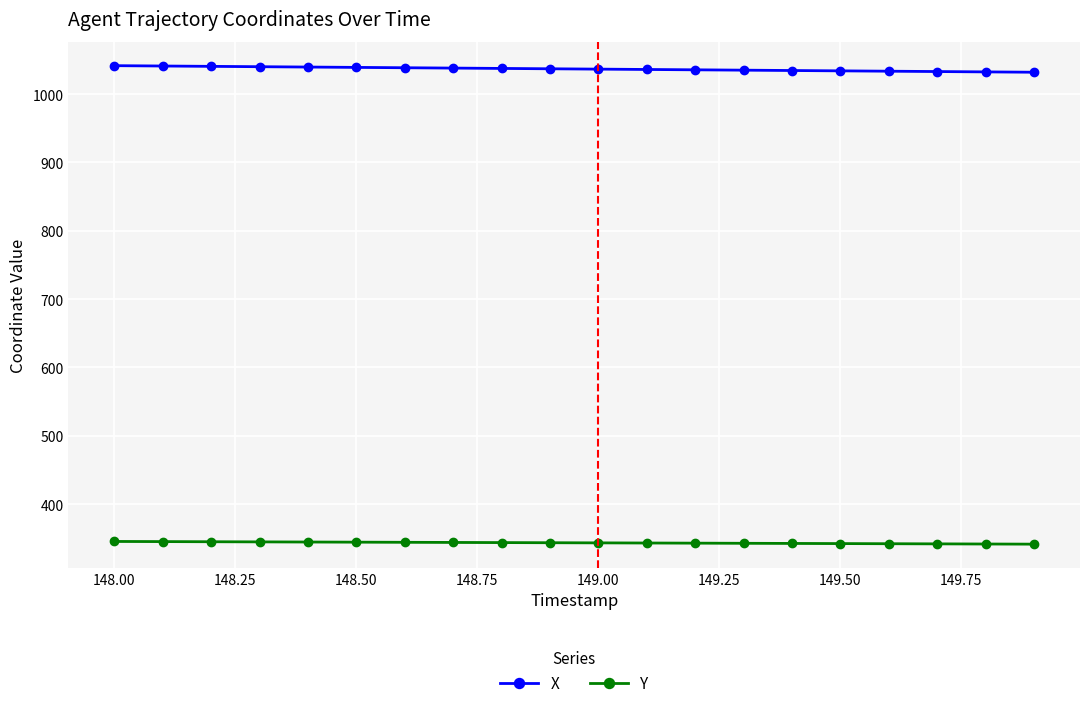

True or false: X and Y intersect in this chart.

False